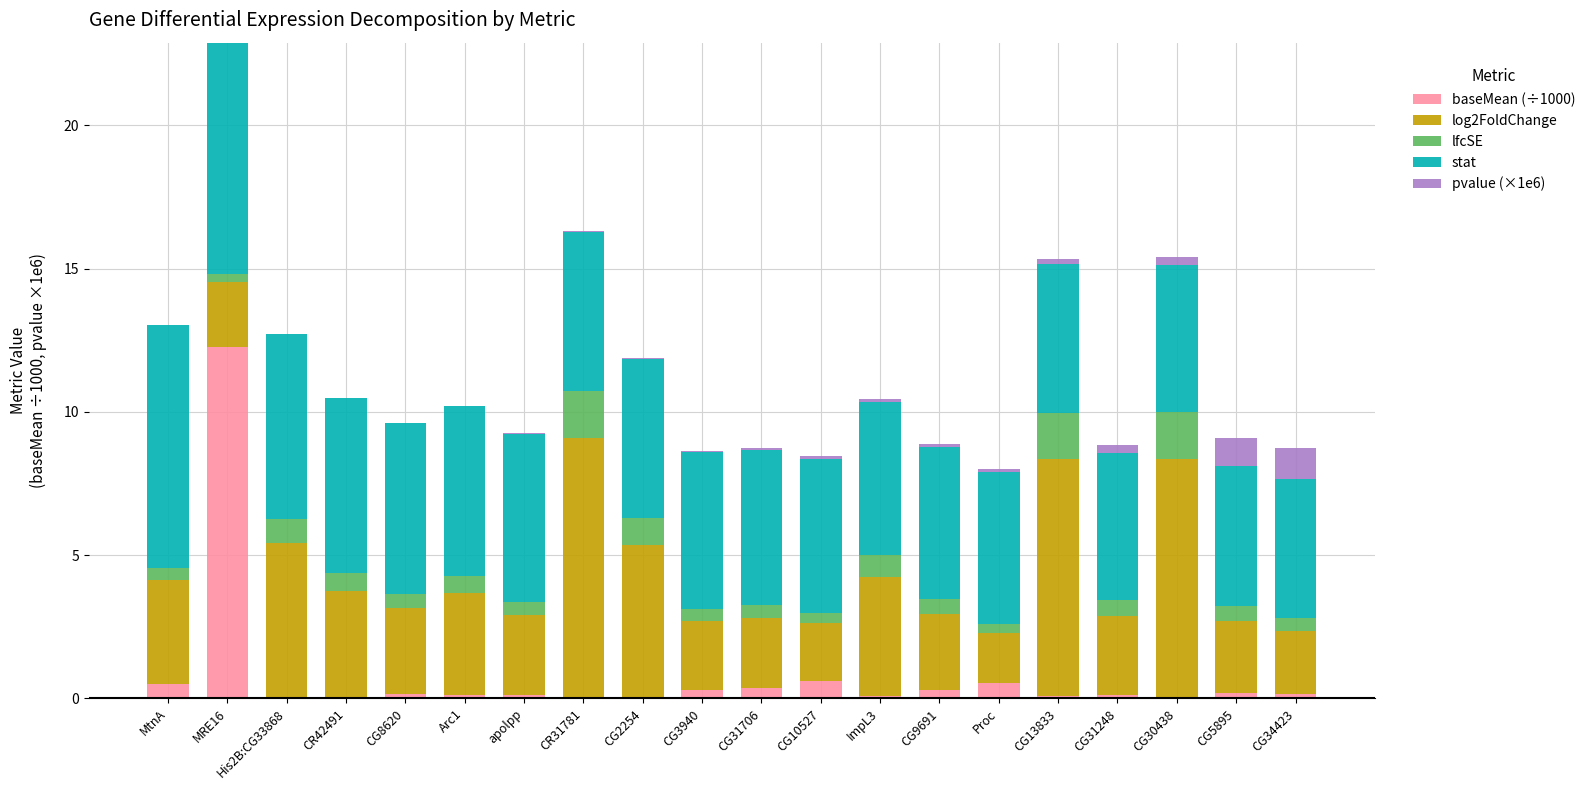

At which category is the sum across all series the highest?

MRE16